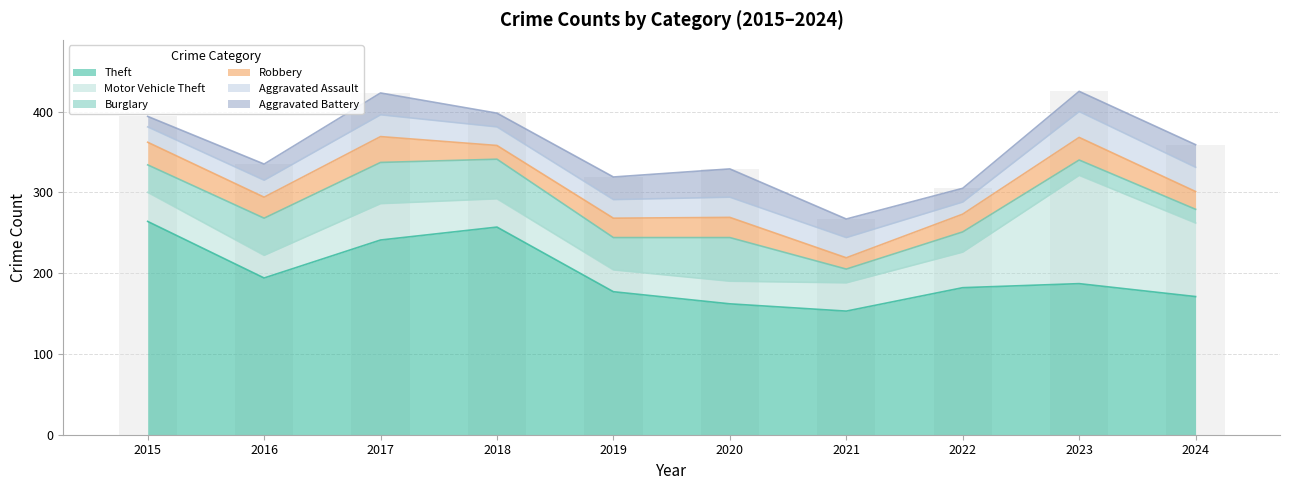

Rank the categories by Theft value from highest to lowest.

2015, 2018, 2017, 2016, 2023, 2022, 2019, 2024, 2020, 2021